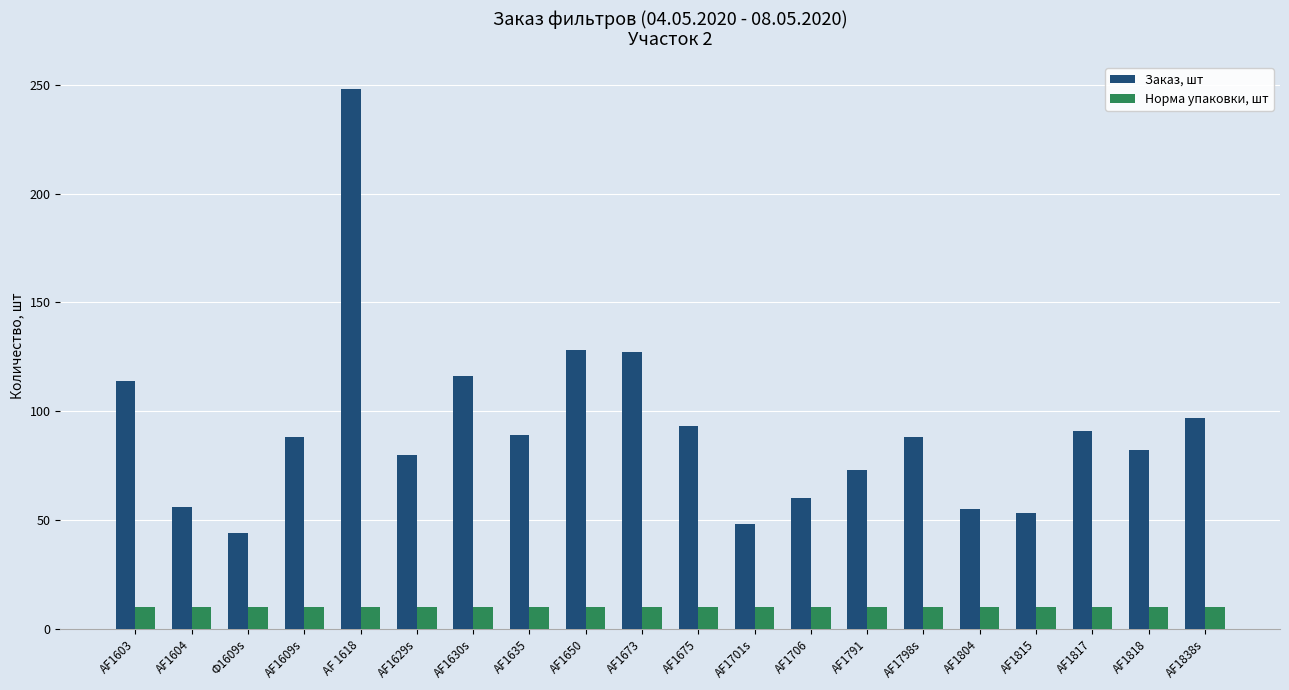

What is the sum of all Заказ, шт values?

1830